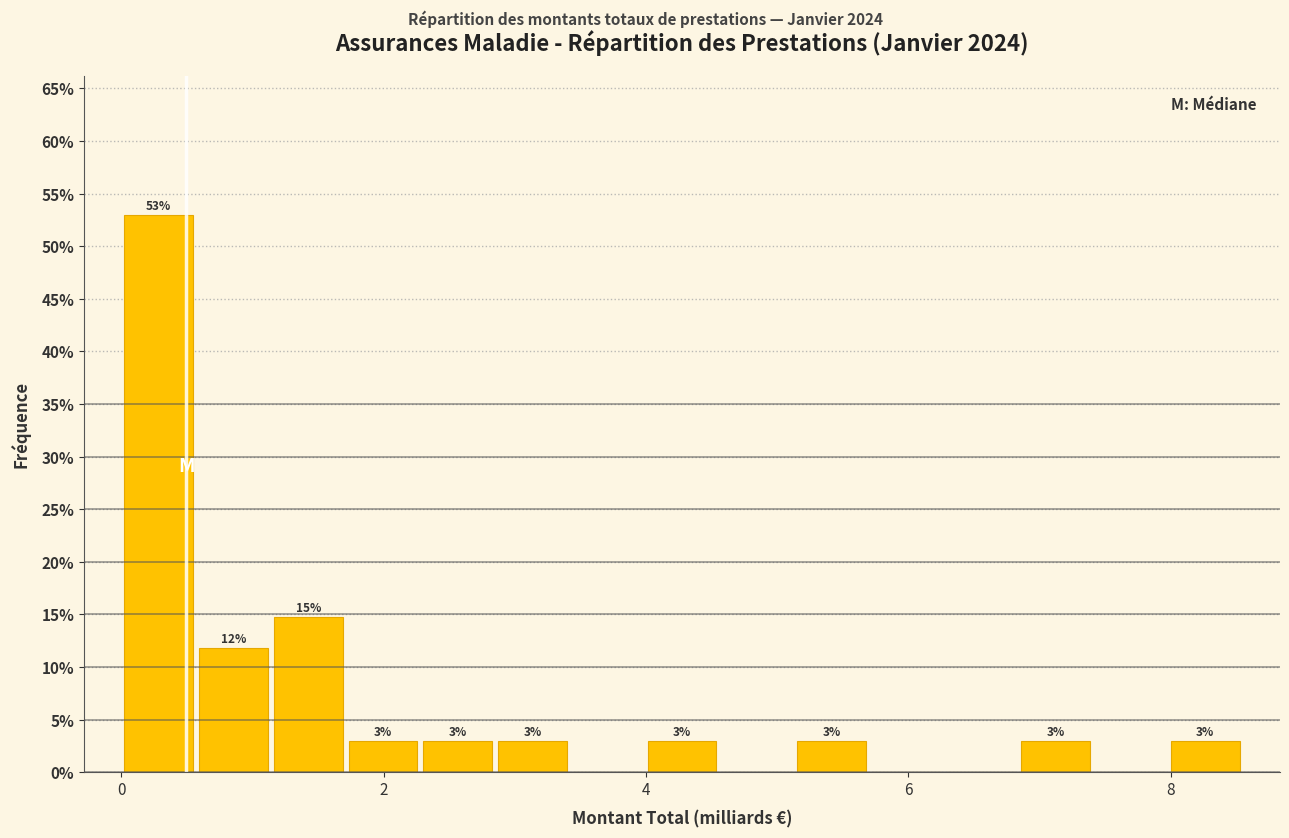

Around what value on the x-axis is the tallest bar? Give the approximate position of its centre, as read against the axis.

0.2